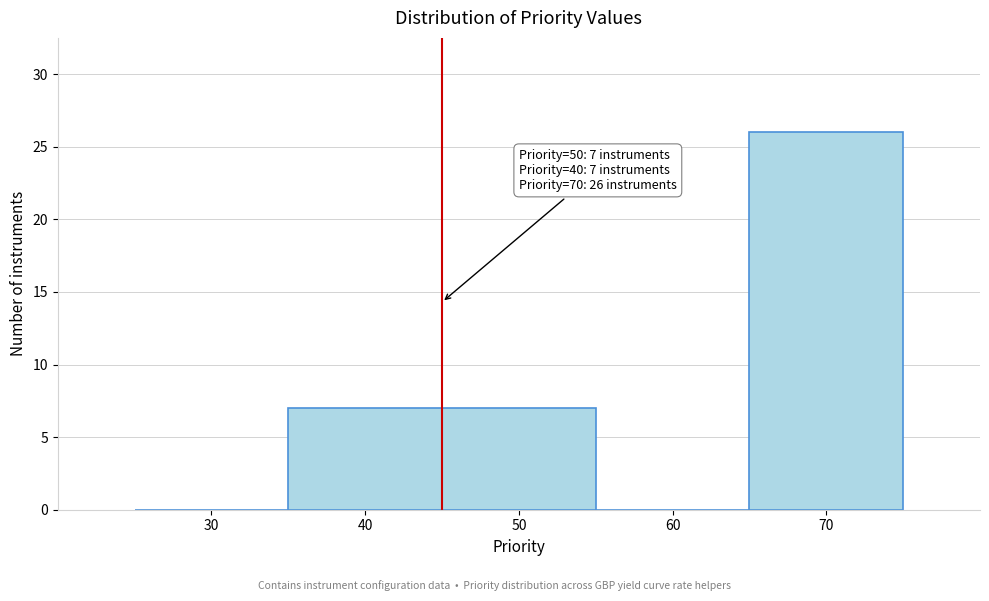

Reading left to right, extract all data points from this chart.

30=0	40=7	50=7	60=0	70=26